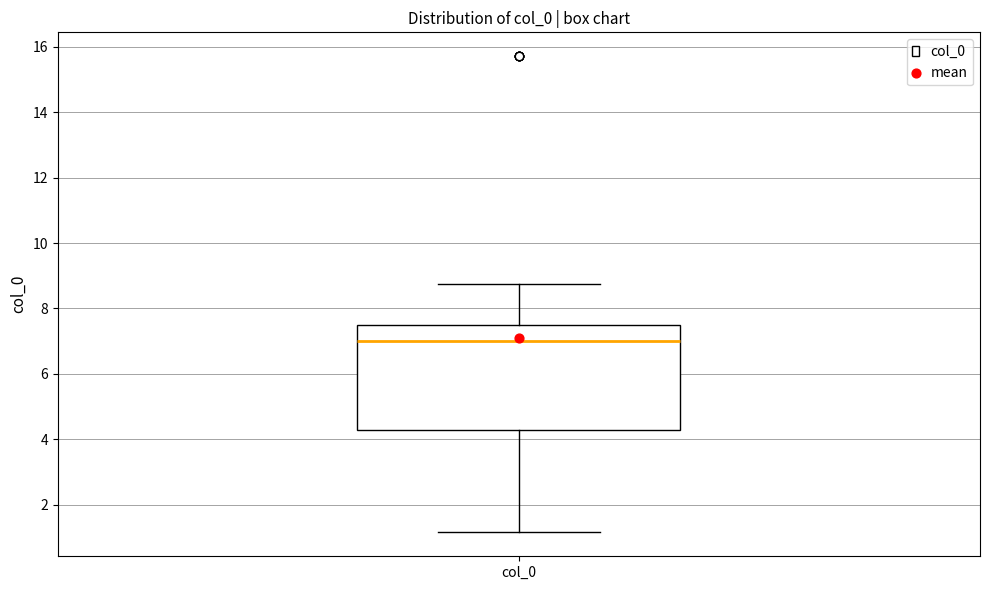

Where does the upper whisker of the box for col_0 end on the y-axis? The values are not printed on the chart, so give them approximately, as read against the axis.

8.8